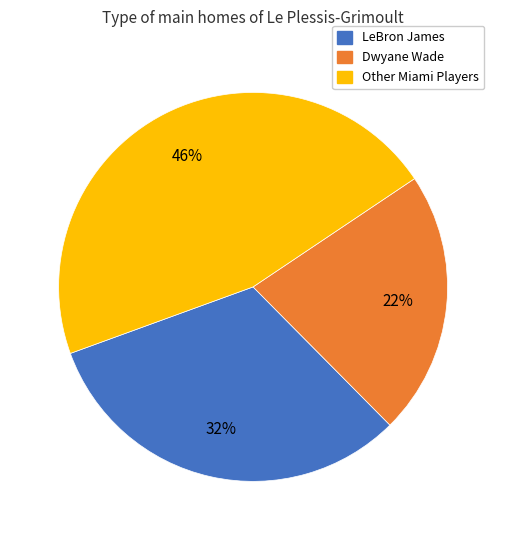

To the nearest percent, what is the average slice percentage?

33%